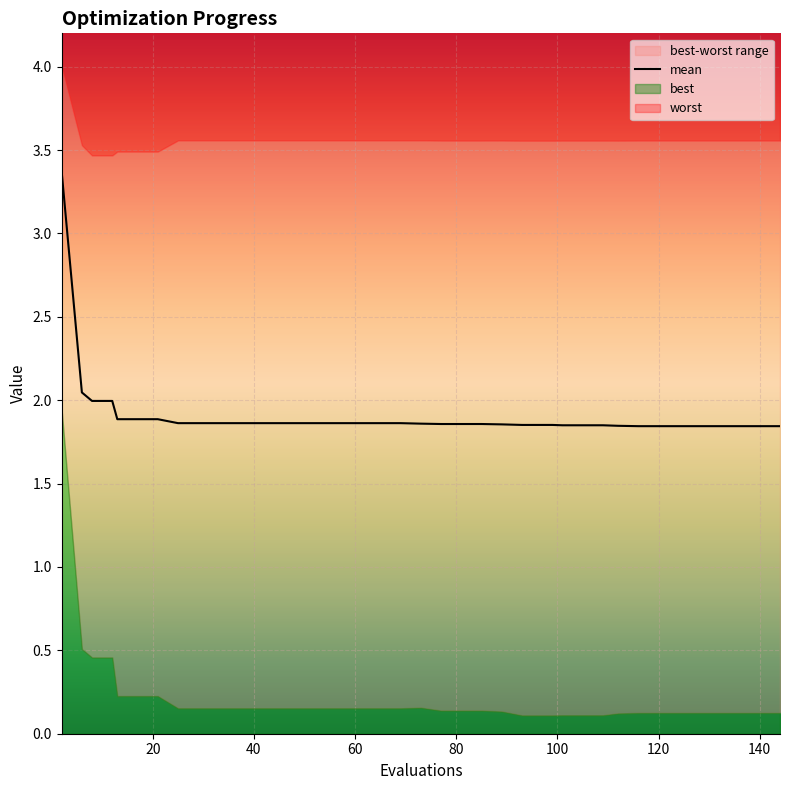

What is the difference between the values at 26 and 0?

1.5